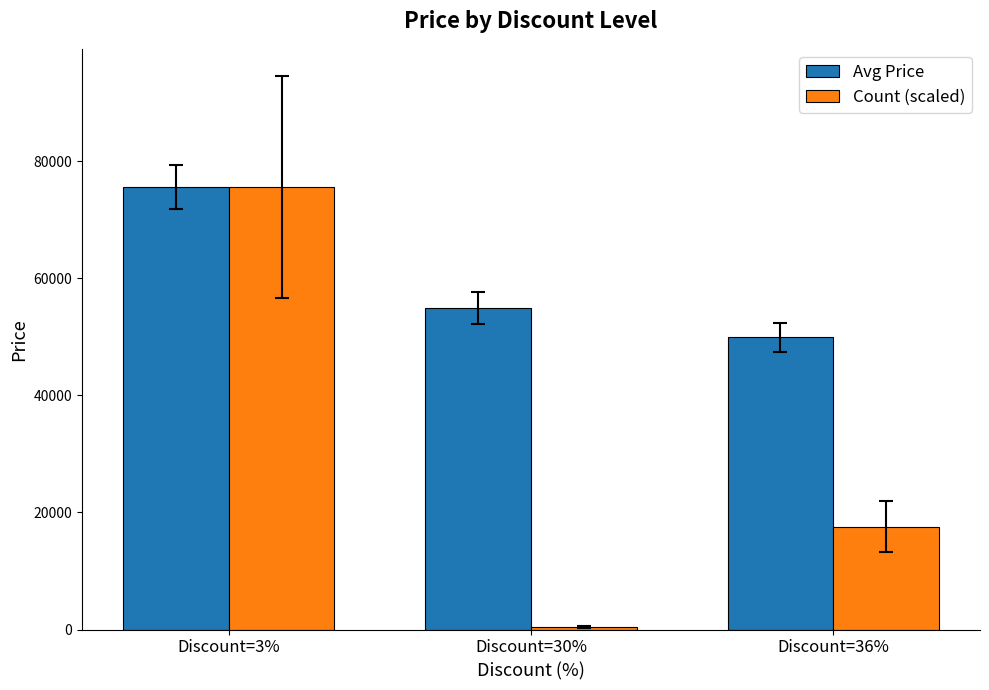

Where does the Count (scaled) series first go above 17572?

Discount=3%